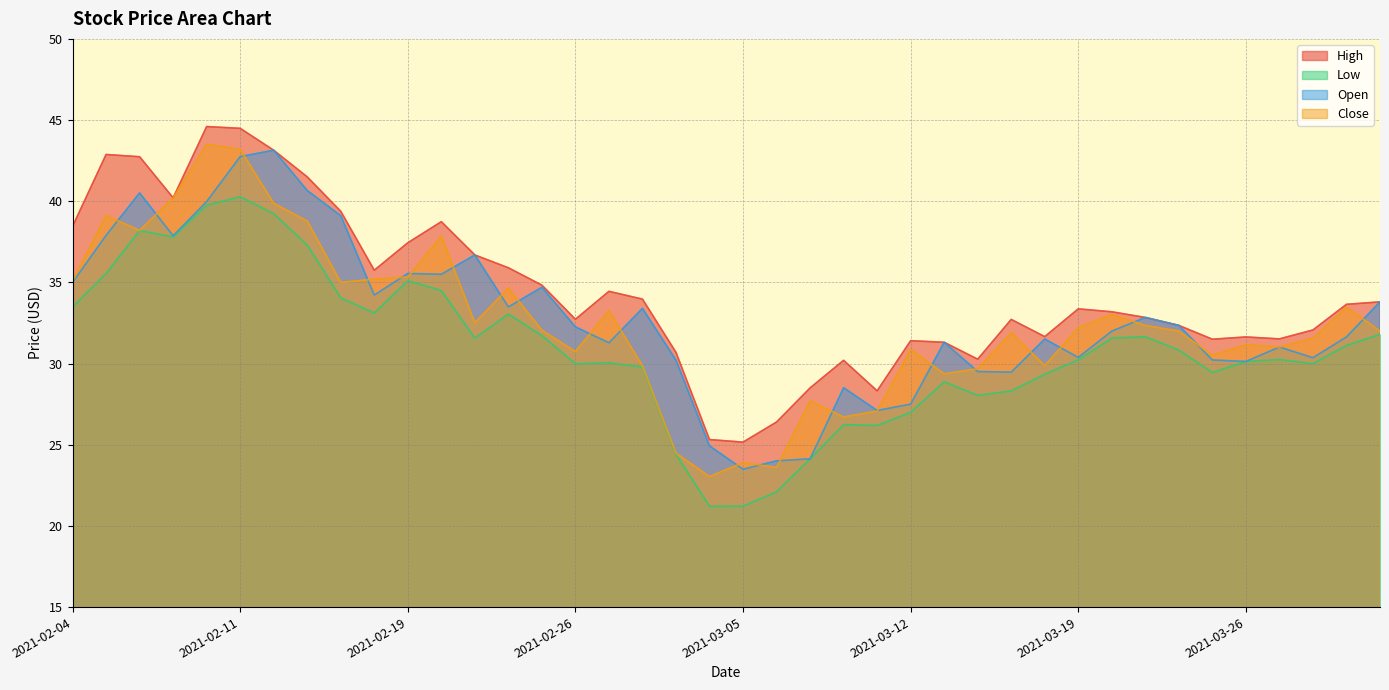

True or false: High has a value of 37.4 at 2021-02-19.

True